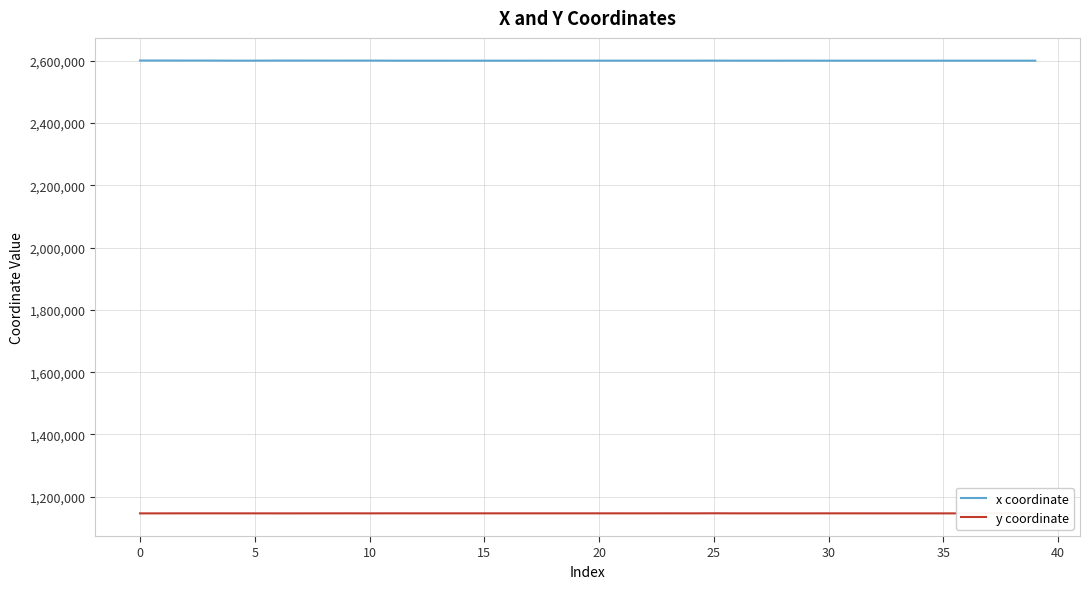

True or false: y coordinate and x coordinate cross at least once.

False